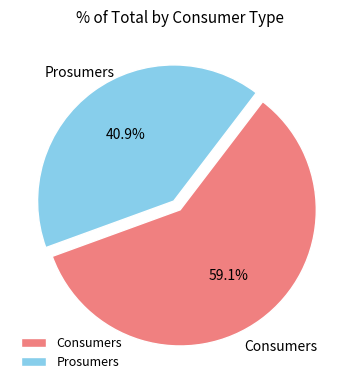

To the nearest percent, what portion does Consumers represent?

59%